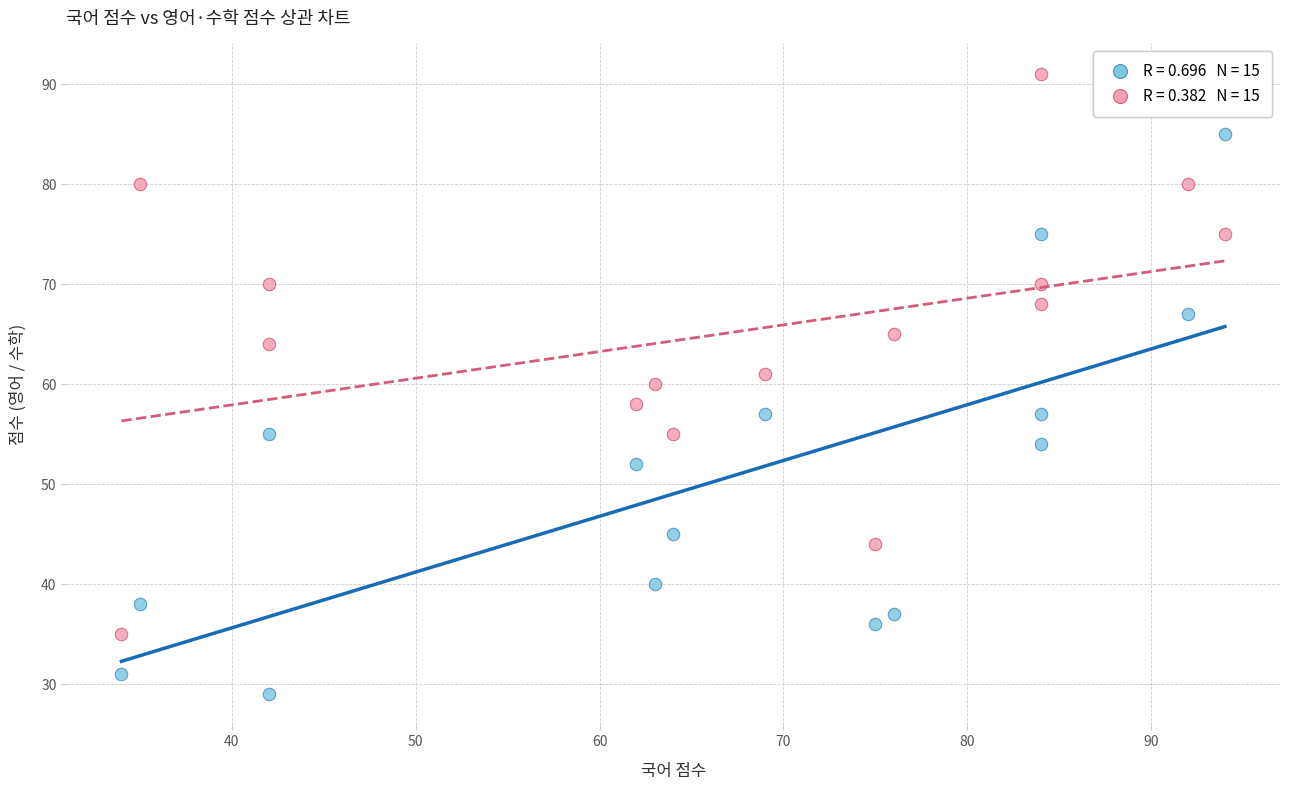

Across all data points, what is the range of Y values (max minus min)?

62